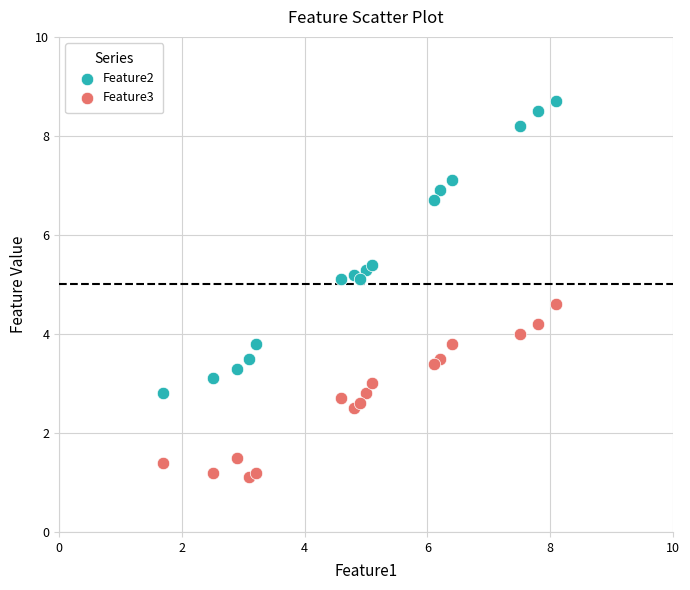

Which series reaches the minimum Y coordinate?

Feature3